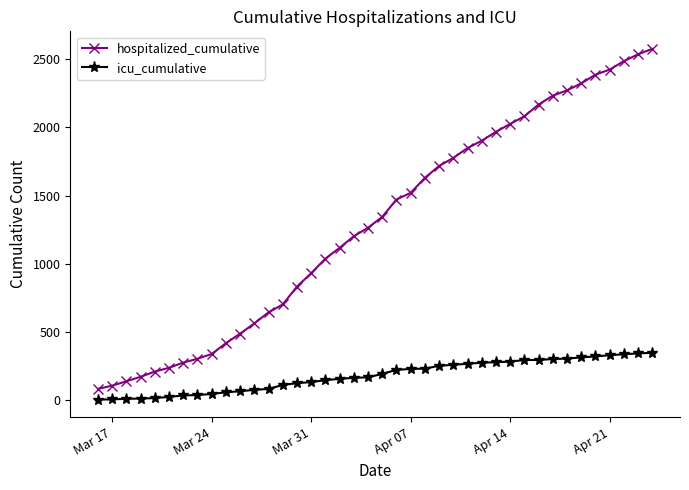

Rank the series by their average value, from highest to lowest.

hospitalized_cumulative, icu_cumulative